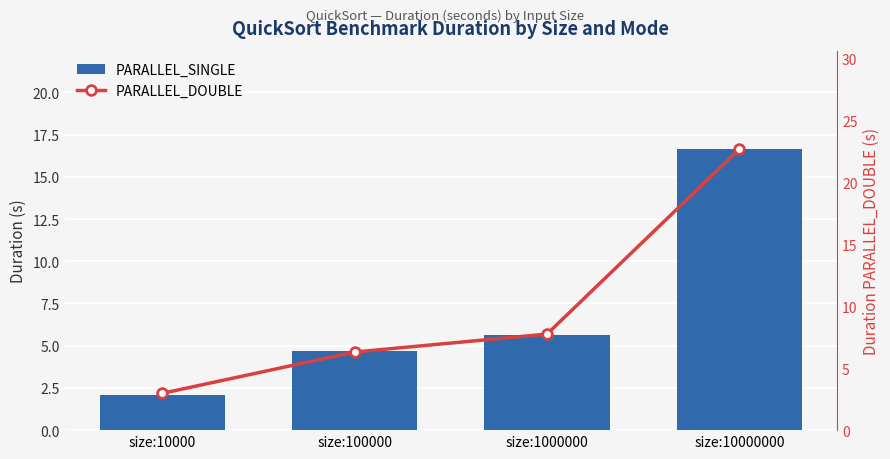

Reading right to left, what are all the values shown in this chart?

PARALLEL_SINGLE: size:10000000=16.6	size:1000000=5.7	size:100000=4.7	size:10000=2.1
PARALLEL_DOUBLE: size:10000000=22.7	size:1000000=7.8	size:100000=6.3	size:10000=3.0